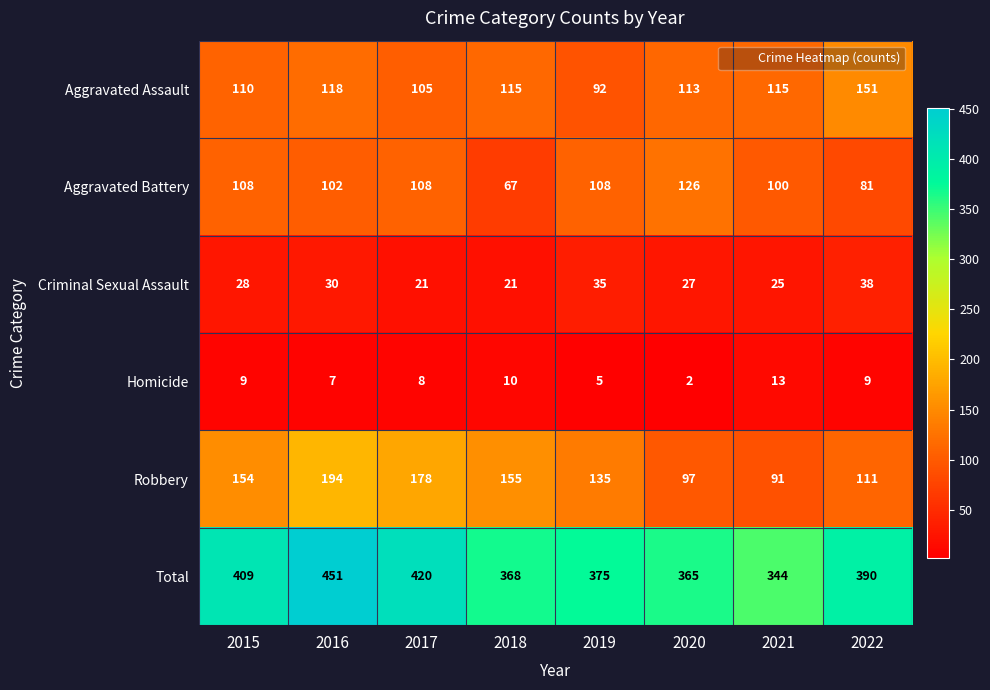

How many data points in Homicide are less than 9?

4